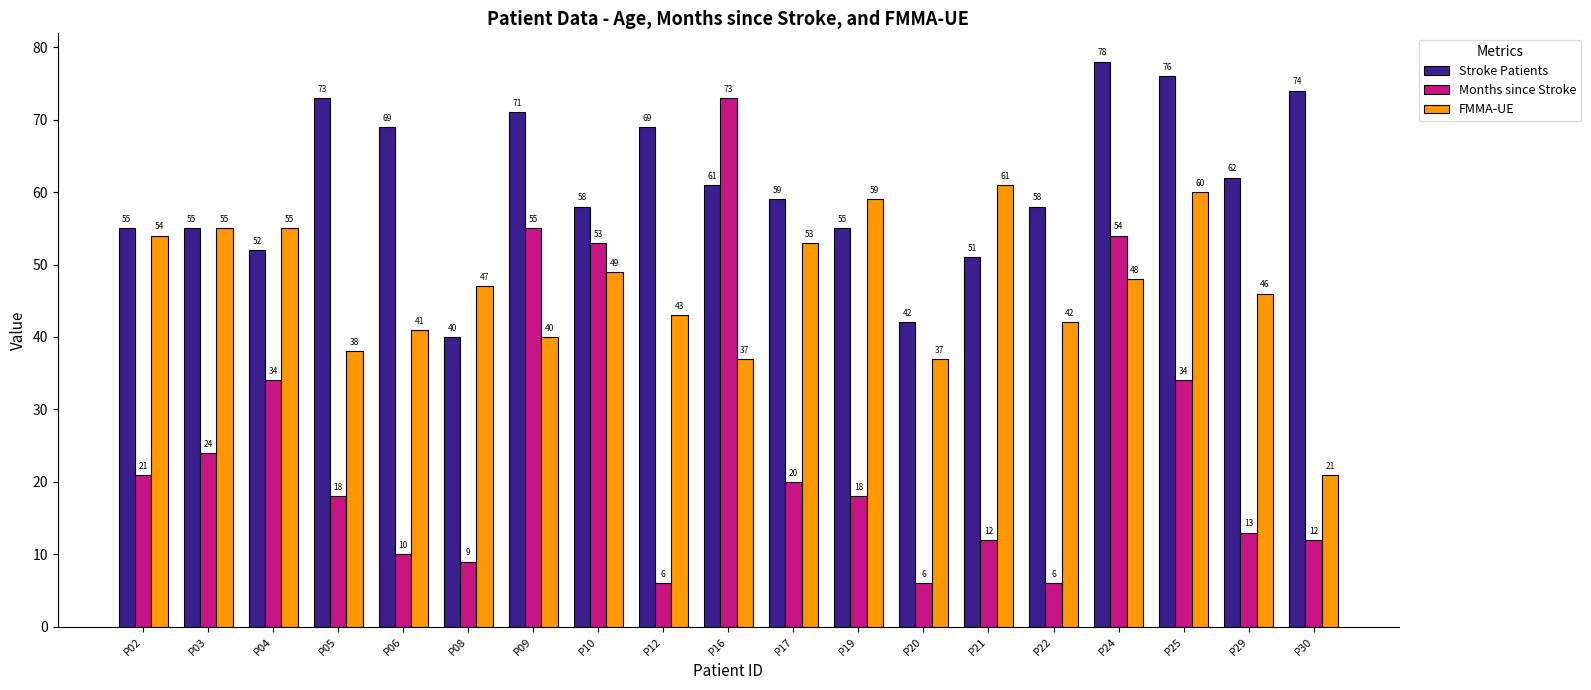

Which series has the largest total across all categories?

Stroke Patients